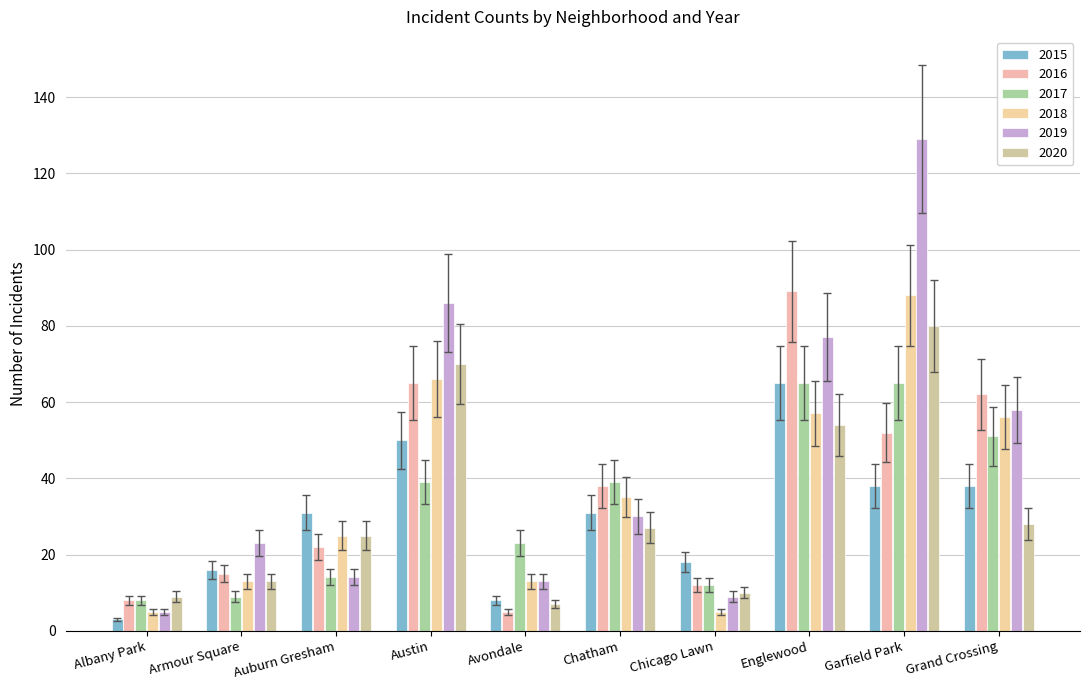

How many data points does each series have?

10